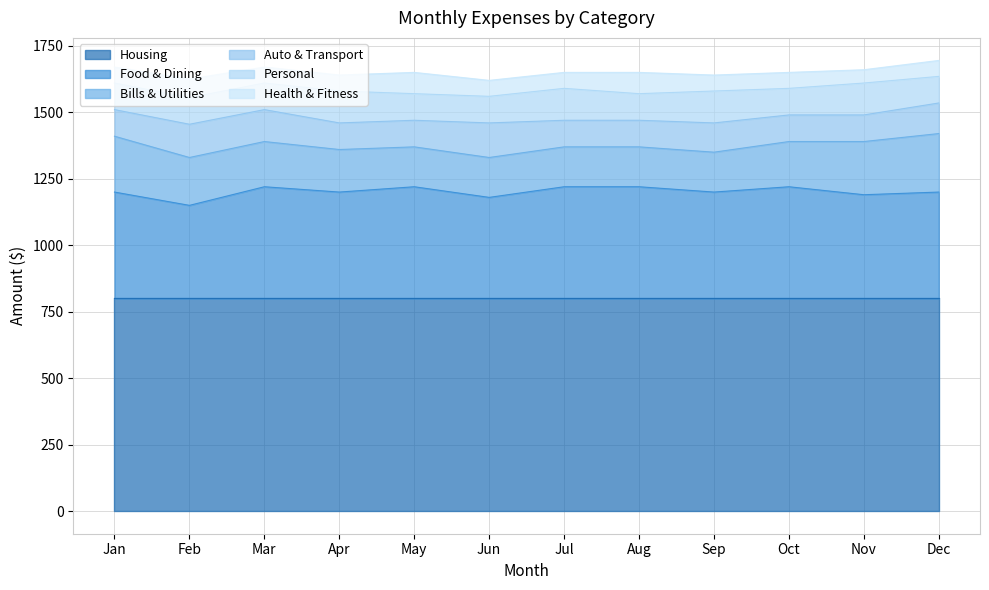

What is the sum of the Auto & Transport values at Nov and Apr?

200